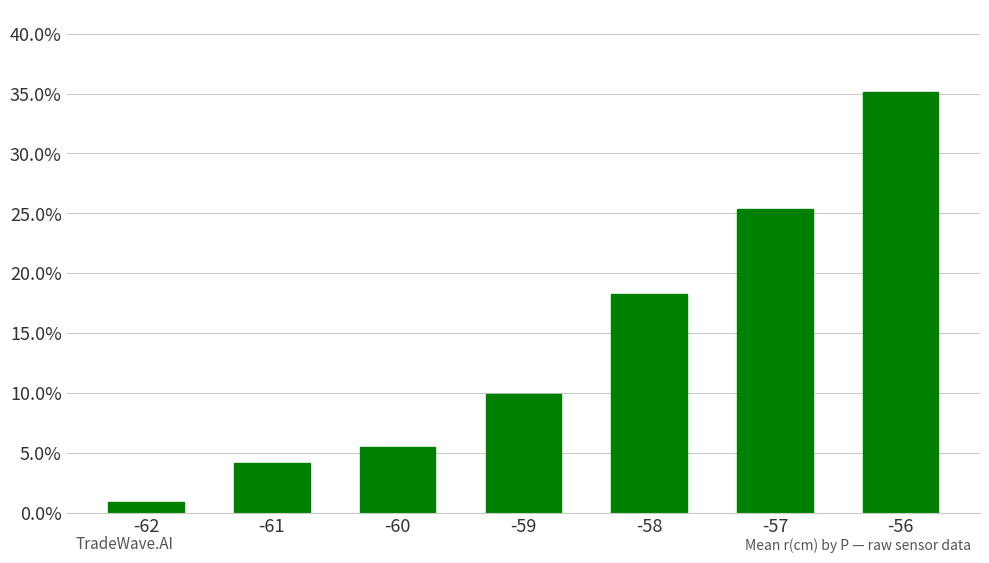

What is the minimum value shown in the chart?

0.9